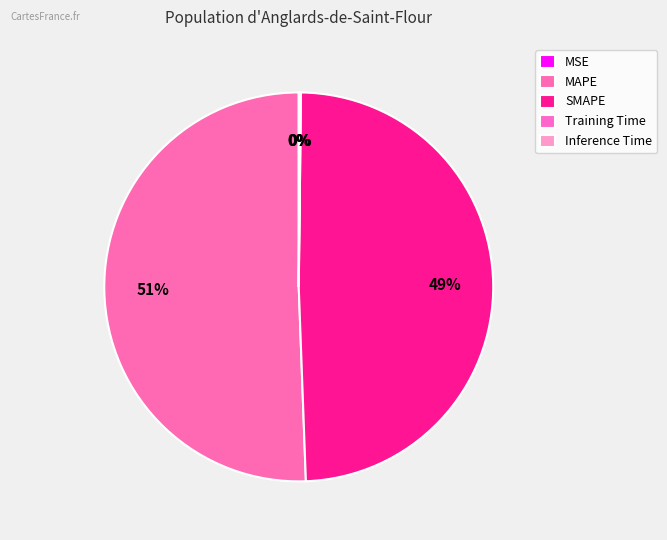

Is it true that MAPE is 51% of the pie?

True